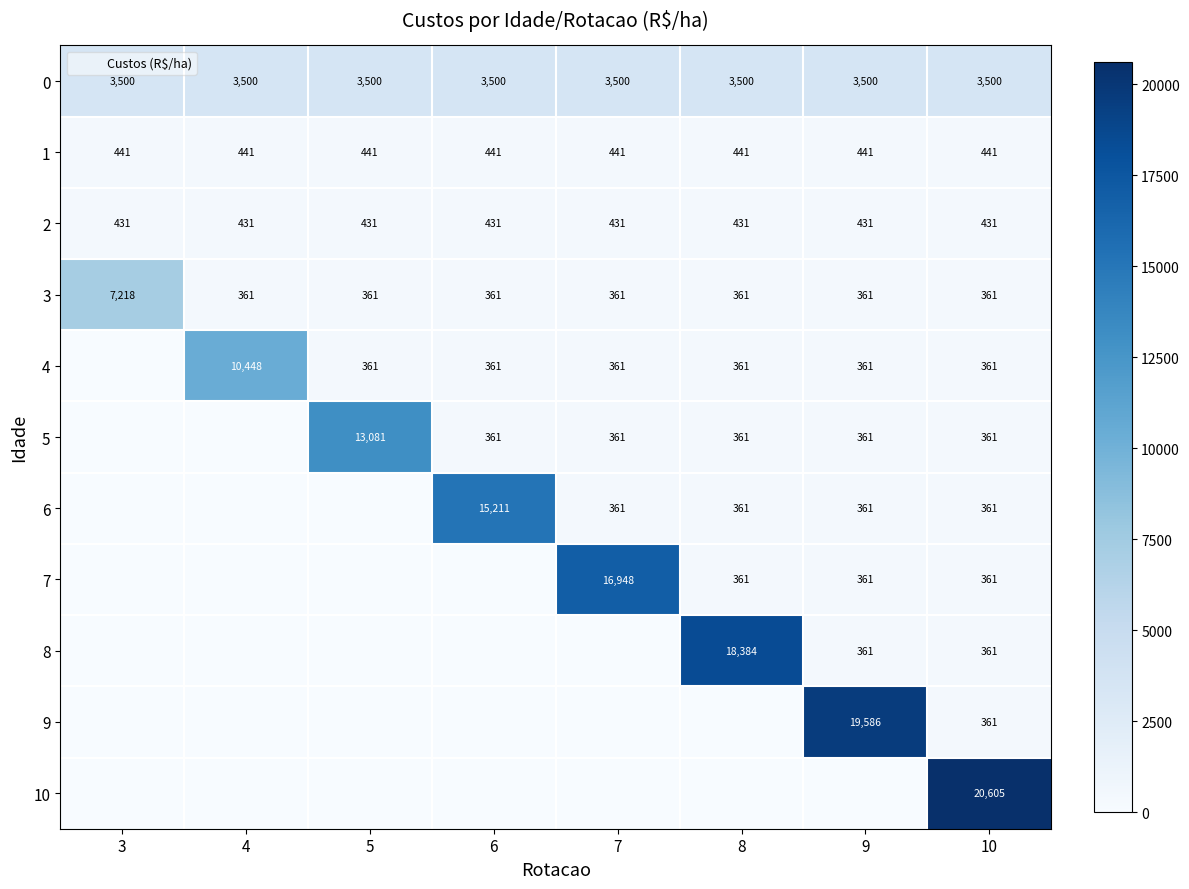

How many values in 8 are above zero?

3